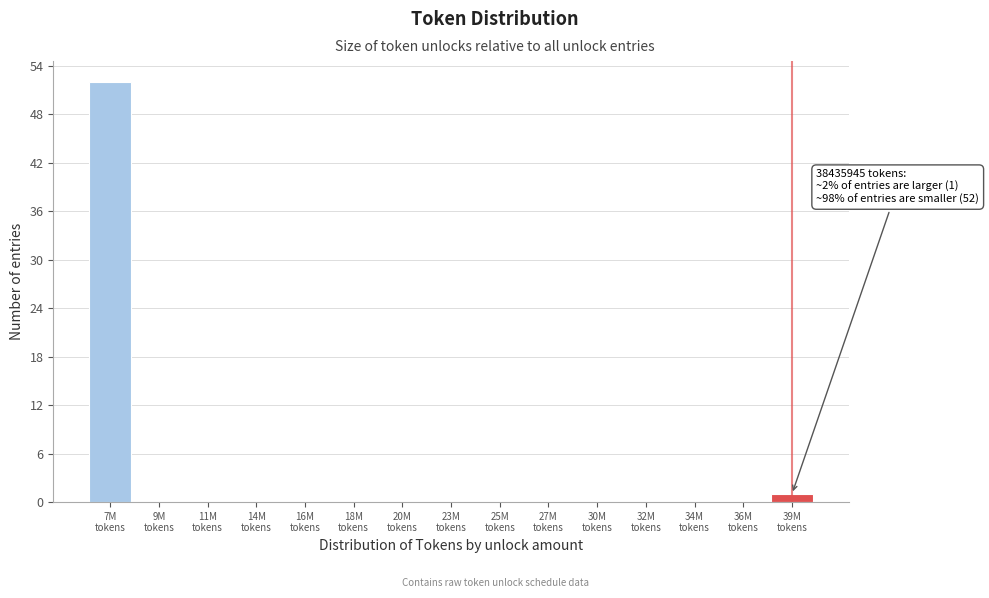

What is the maximum value shown in the chart?

52